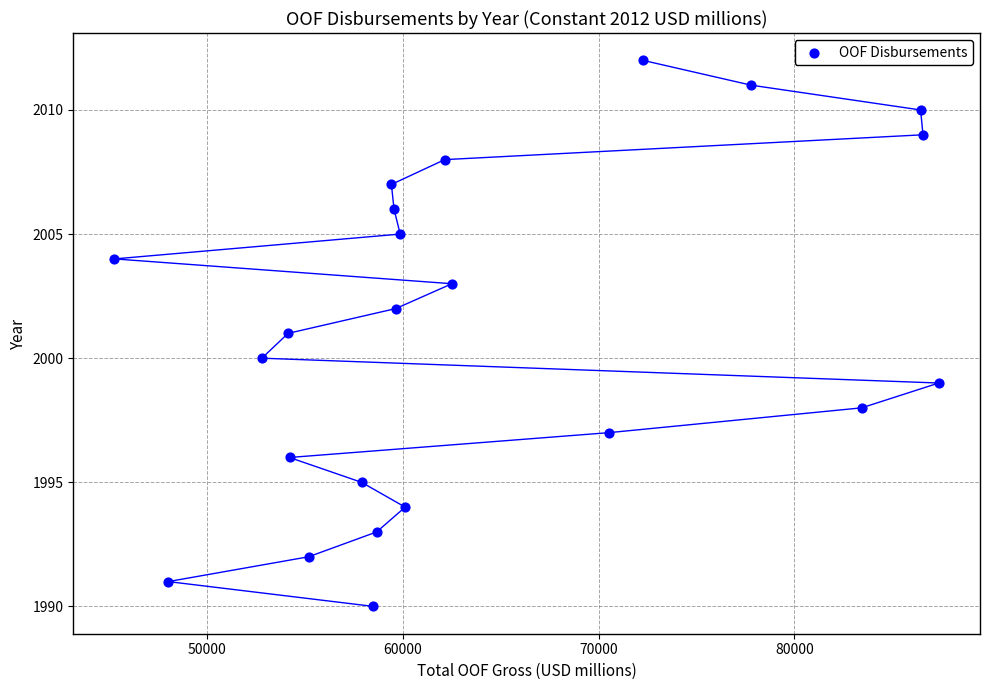

What is the range of Y values (max minus min)?

22